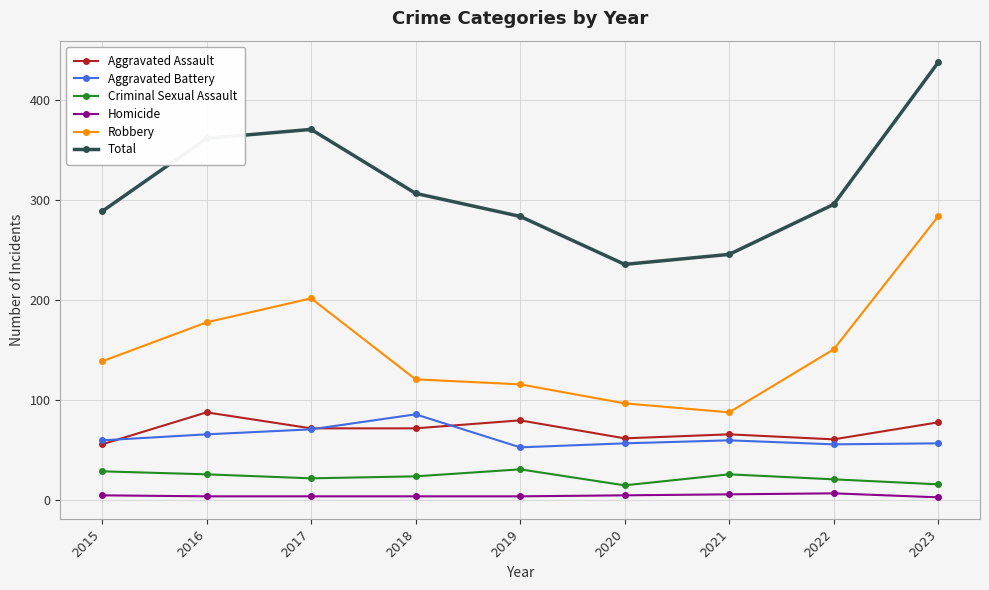

Which category has the lowest value in the Aggravated Assault series?

2015